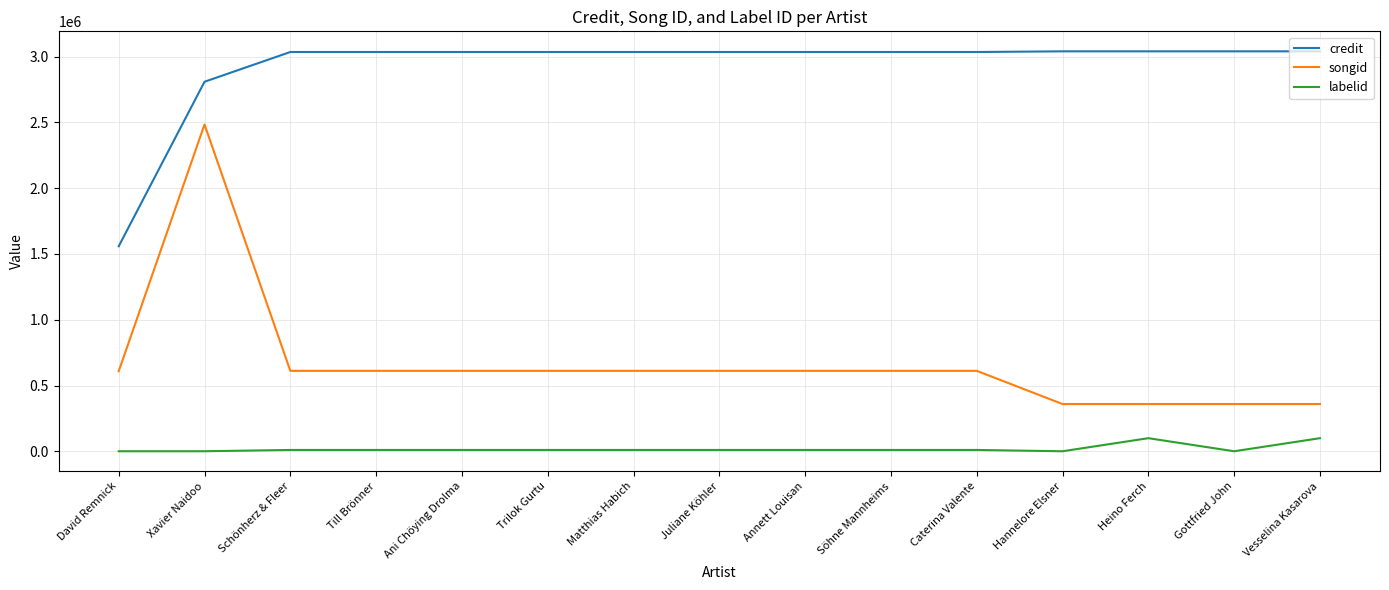

True or false: credit and labelid cross at least once.

False